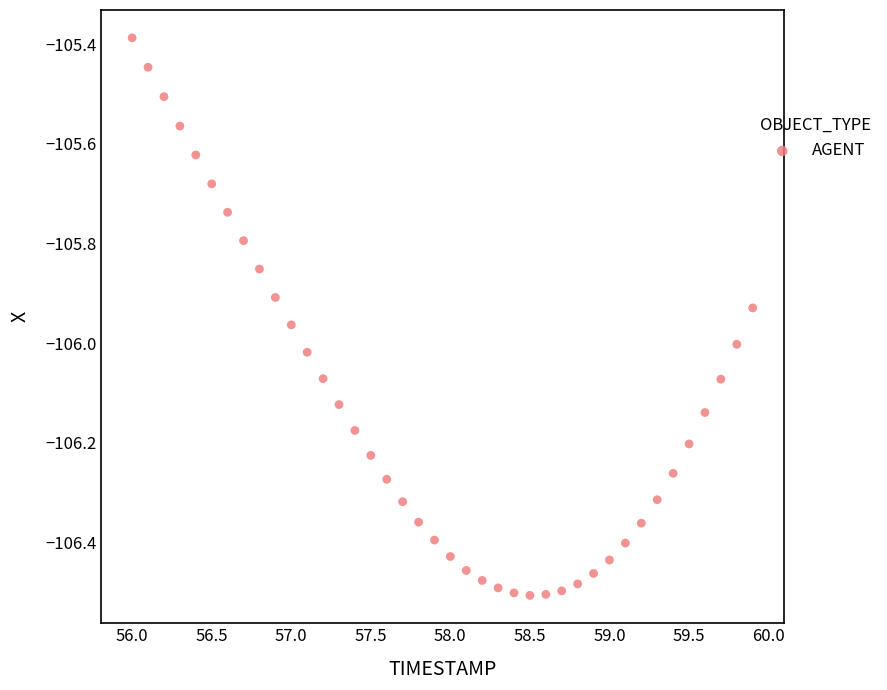

What is the range of X values (max minus min)?

3.9